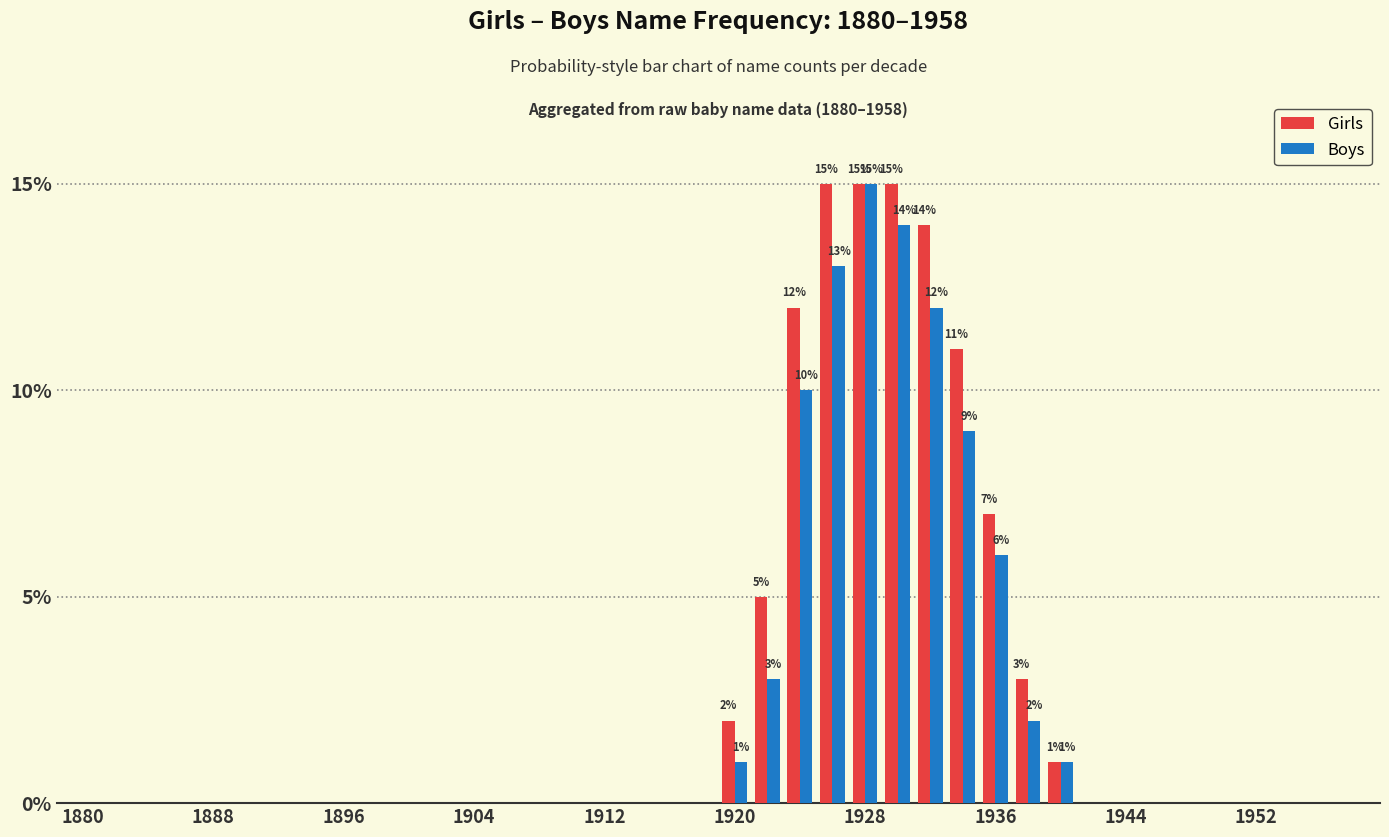

What is the sum of all Boys values?

86